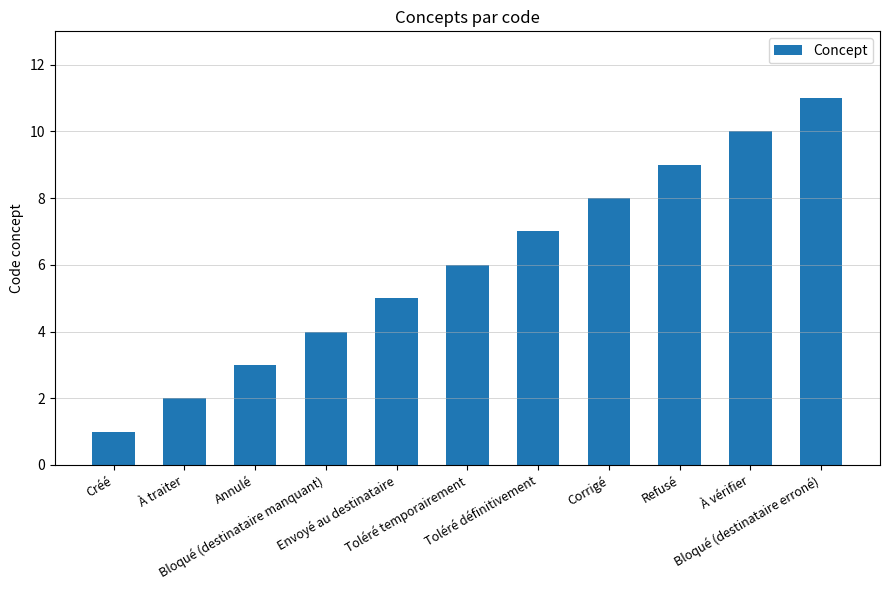

Does the chart contain any negative values?

No